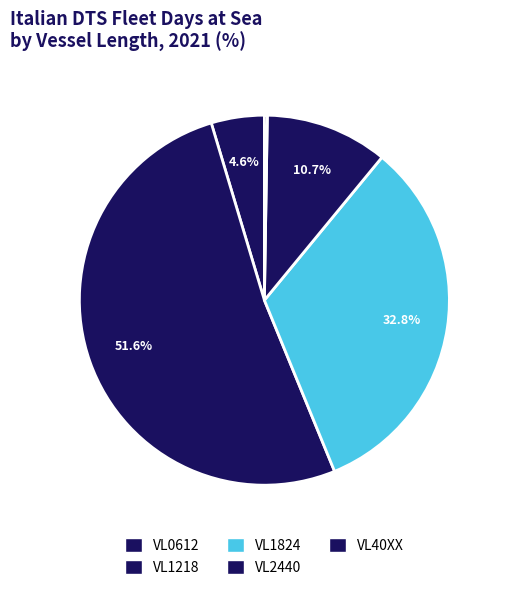

Combined, what portion of the pie is VL1824 and VL1218?

84.4%